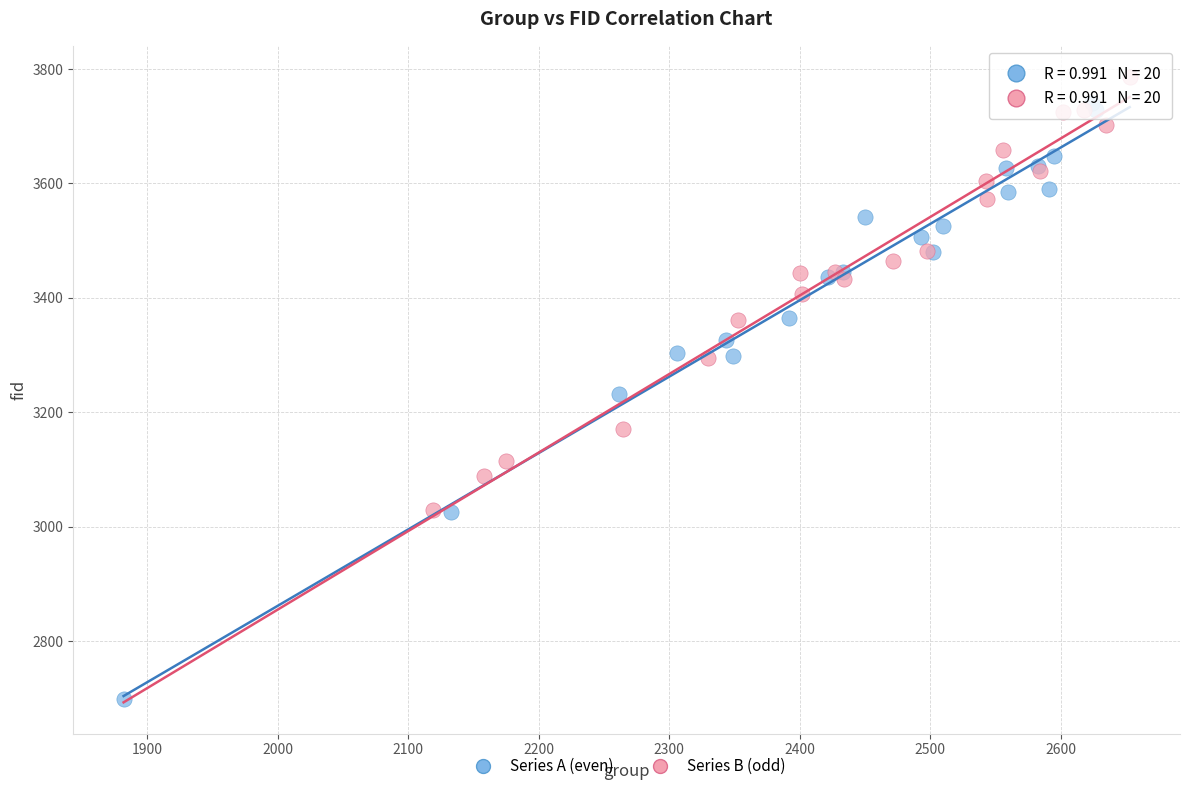

Which series contains the lowest Y value?

Series A (even)